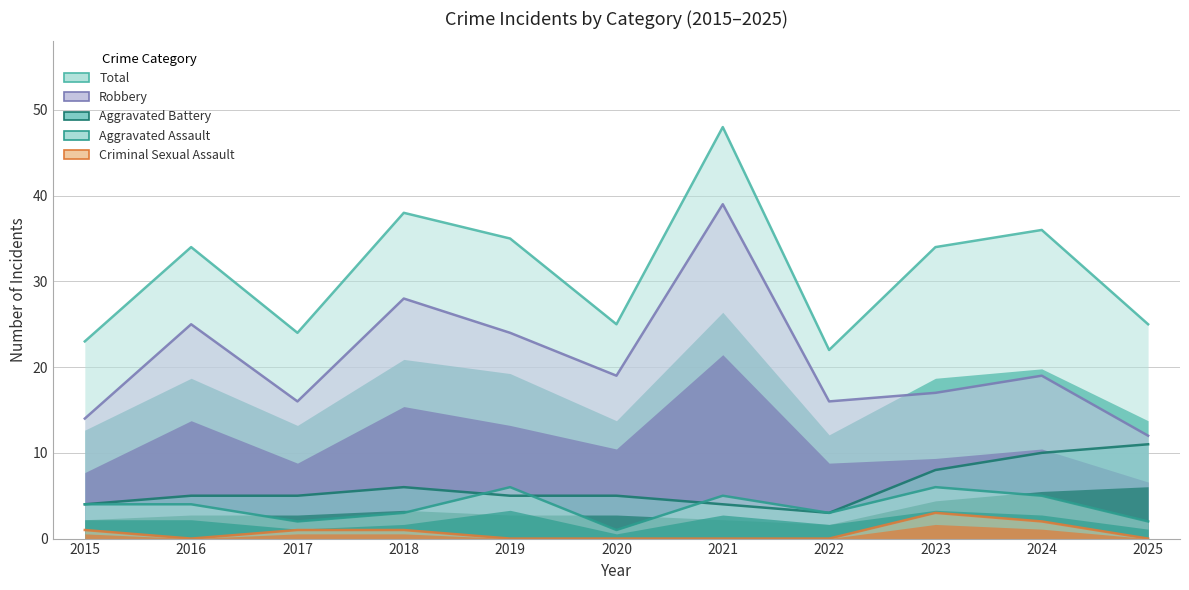

What is the difference between the second highest and second lowest values in the Robbery series?

14